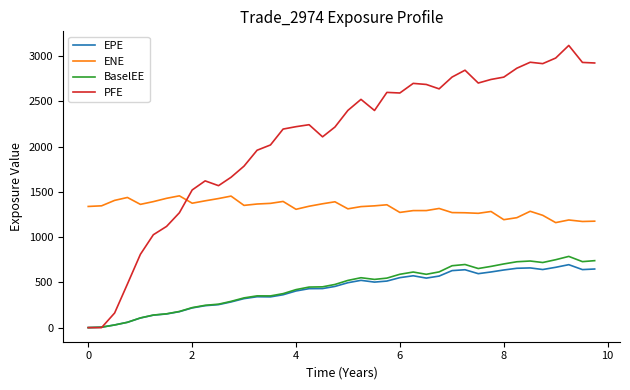

How many times do ENE and PFE cross each other?

1